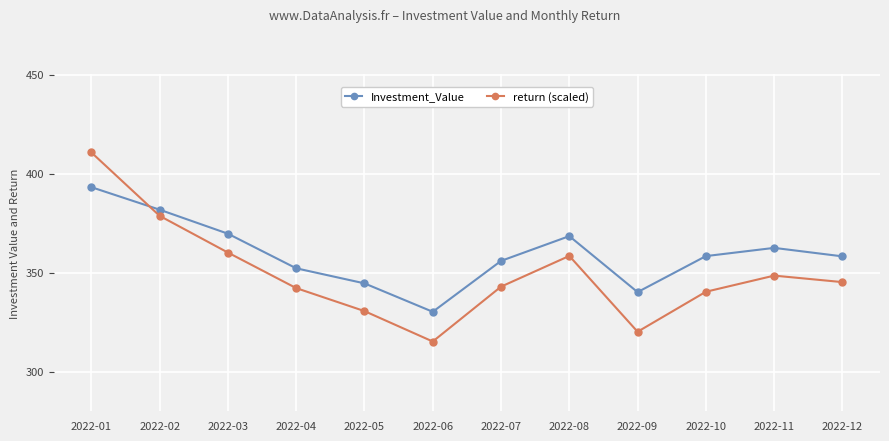

The return (scaled) series shows 225.6 at 2022-10. True or false?

False